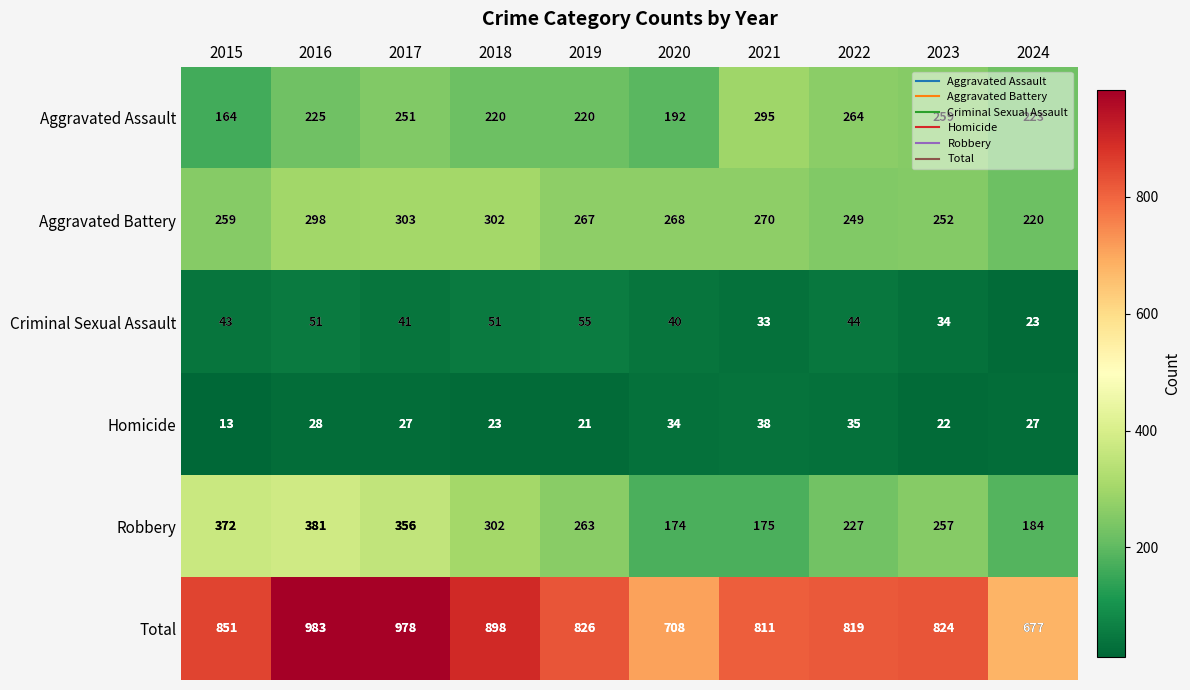

What is the spread (max minus min) of values at 2015?

838